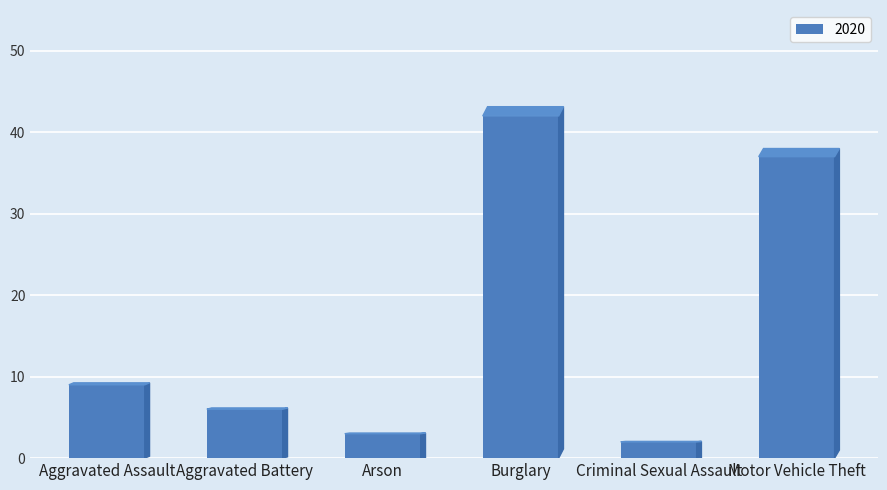

Reading left to right, list all the values displayed in this chart.

9	6	3	42	2	37